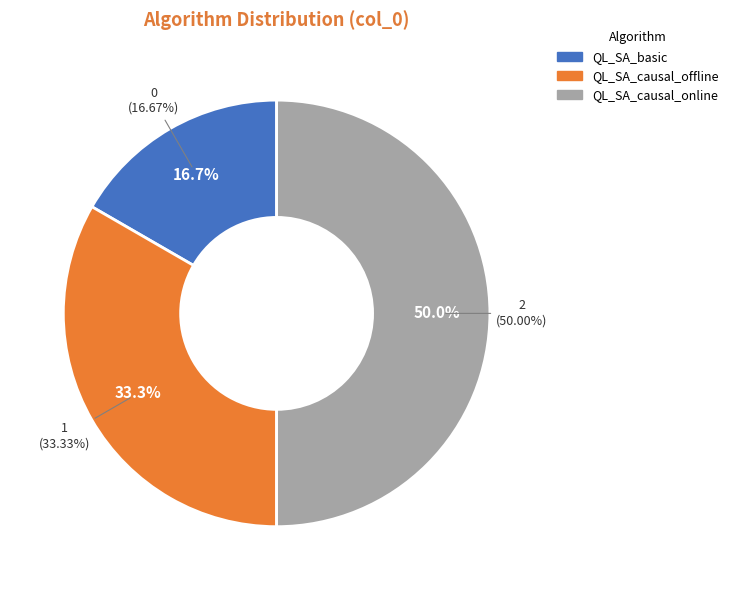

Count the number of slices in the pie.

3